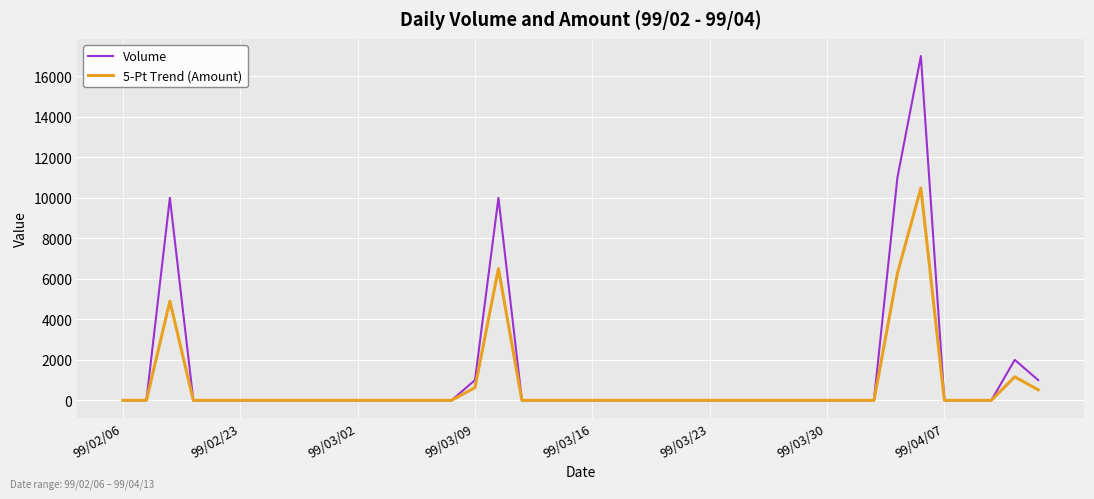

What is the maximum value for Volume?

17000